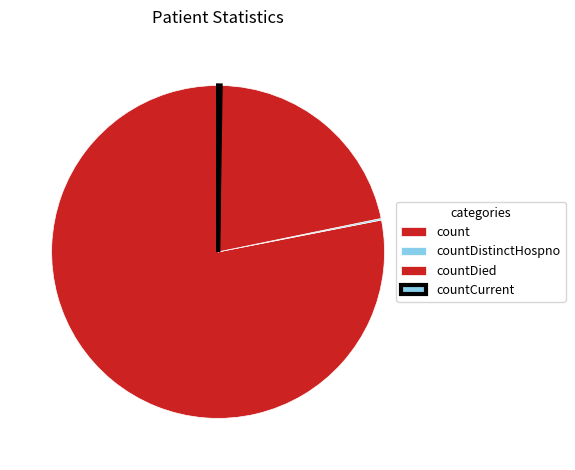

True or false: count accounts for 87% of the total.

False